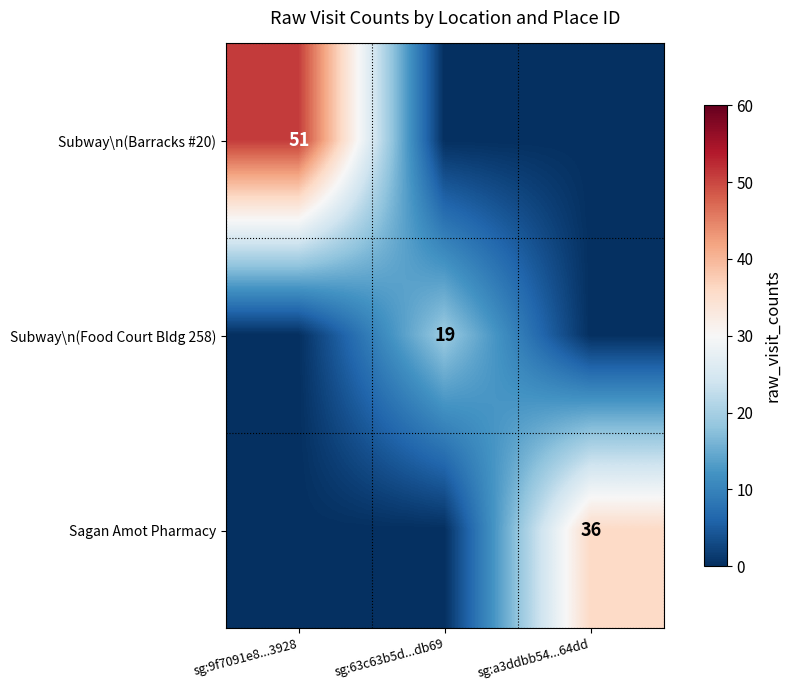

What is the total value across all series at sg:9f7091e8...3928?

51